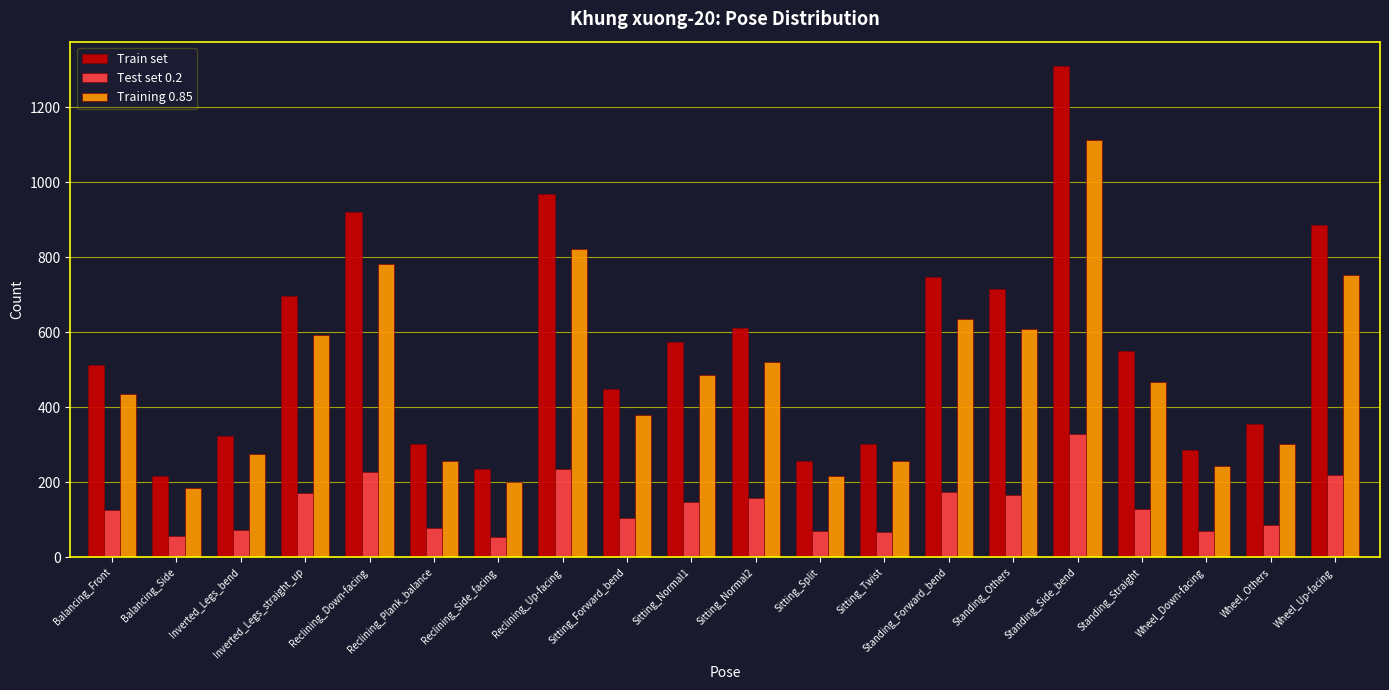

True or false: Train set has a value of 216.3 at Wheel_Others.

False